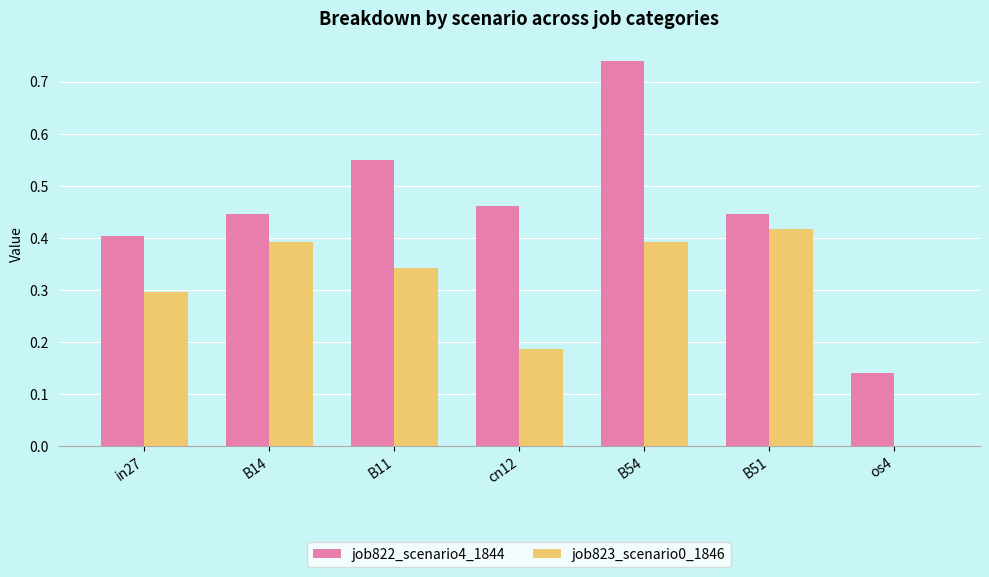

Which label corresponds to the largest value in the chart?

B54